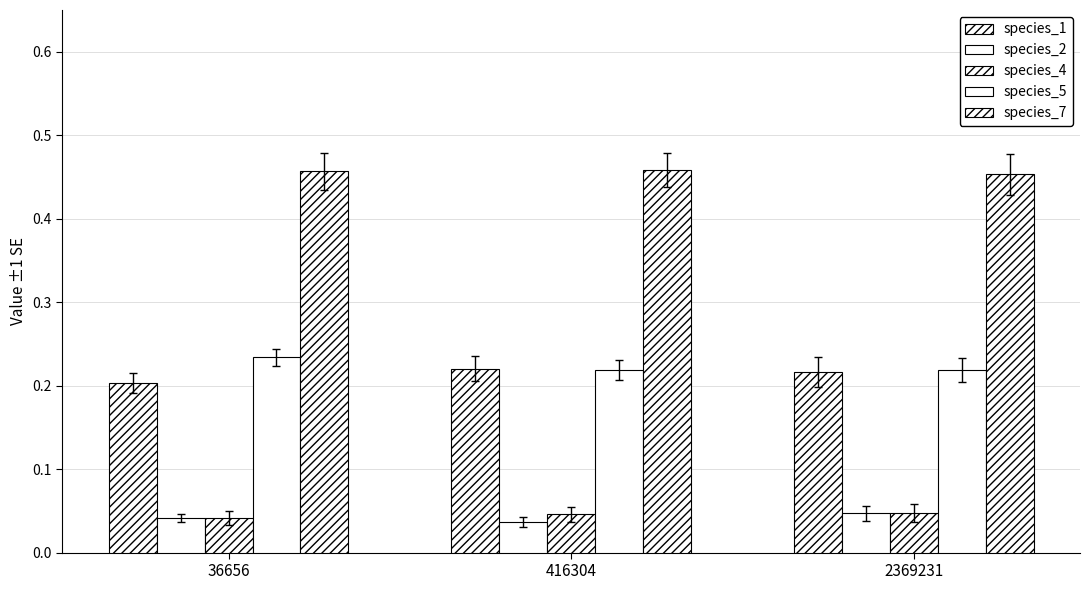

Count the number of categories in the chart.

3